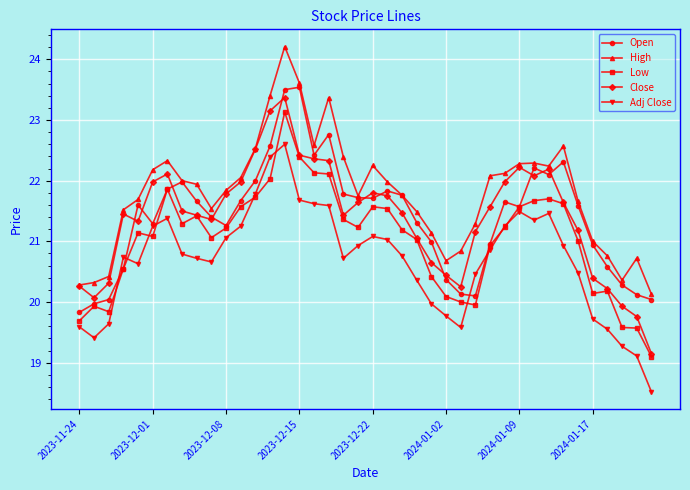

What is the value of the Open point at the 17th from the left?

22.4